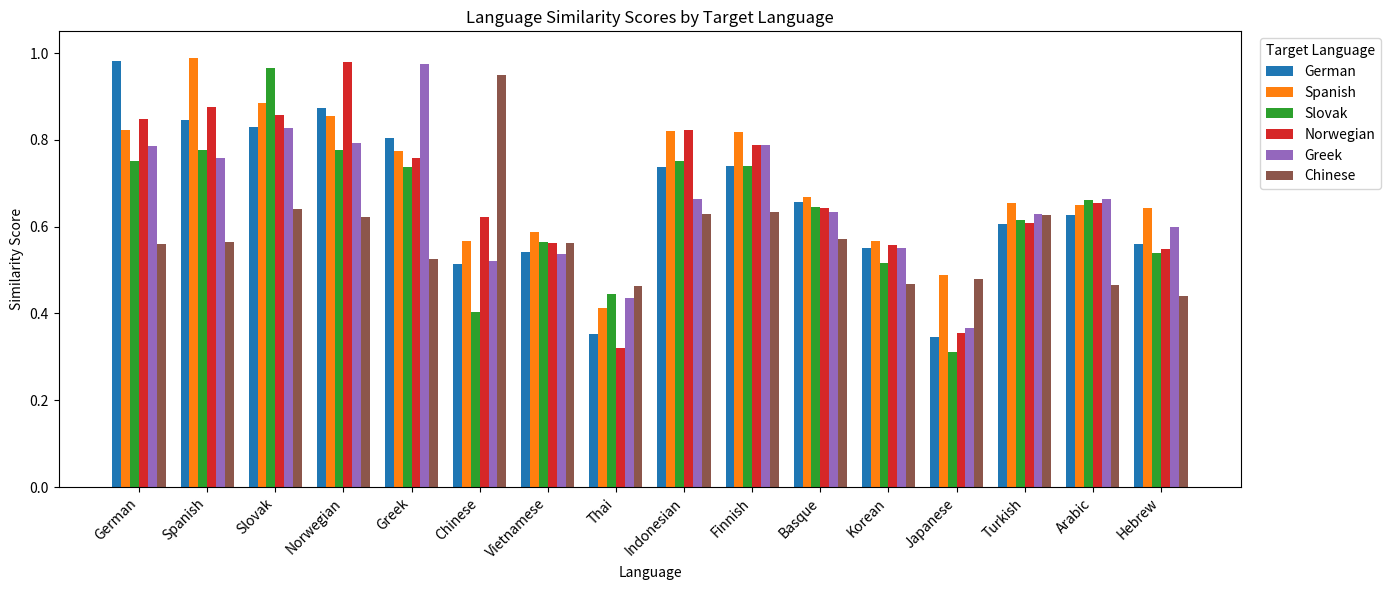

Which series has the largest total across all categories?

Spanish